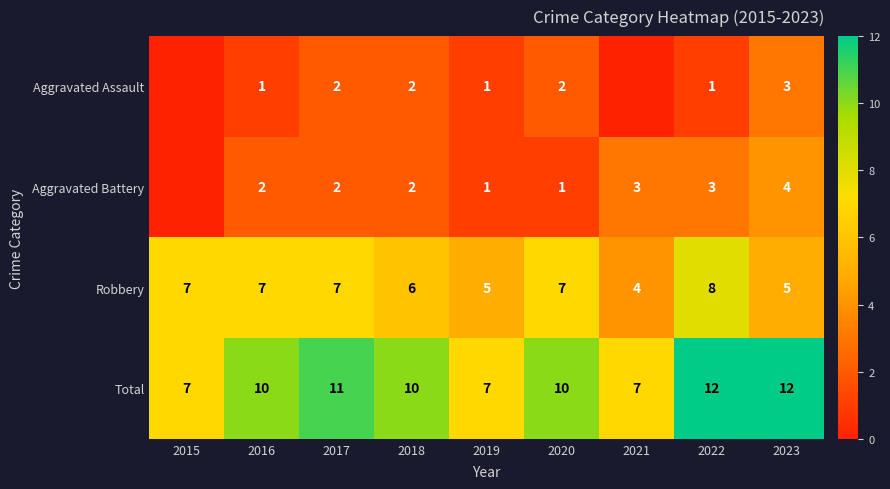

Is it true that Robbery equals 3 at 2019?

False